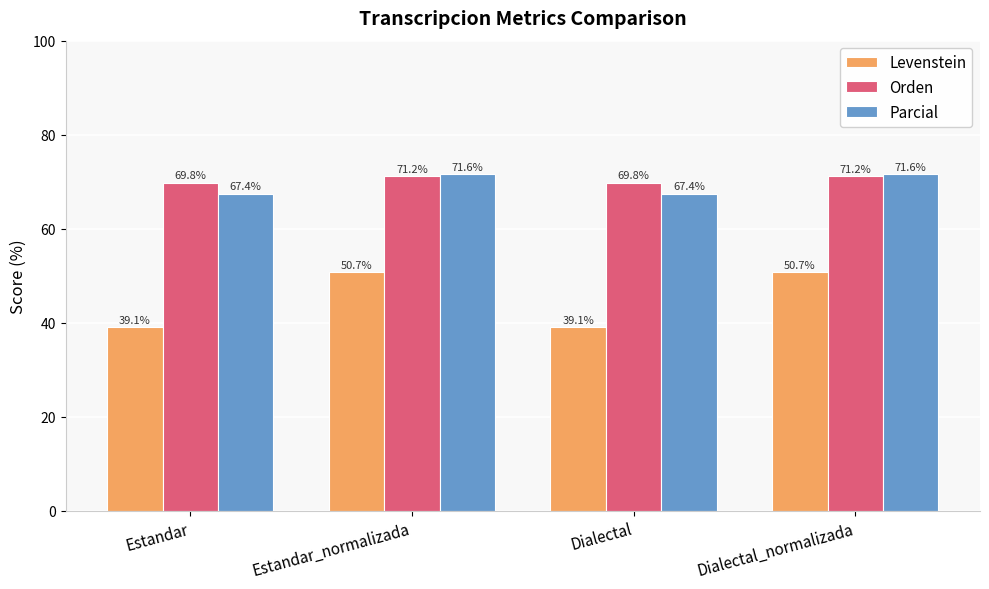

What is the label of the 2nd bar from the right?

Dialectal